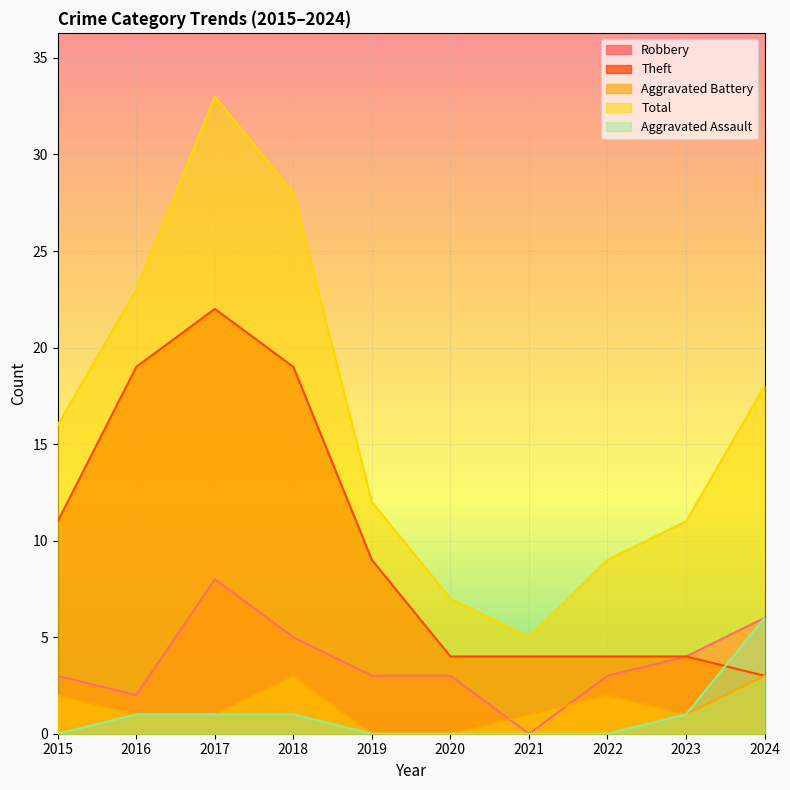

True or false: Aggravated Assault has more than 2 points higher than both neighbors.

False